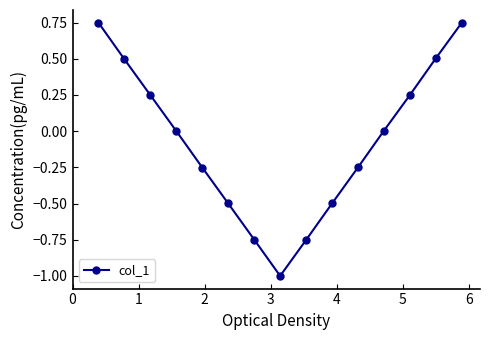

What is the difference between the maximum and minimum values?

1.7